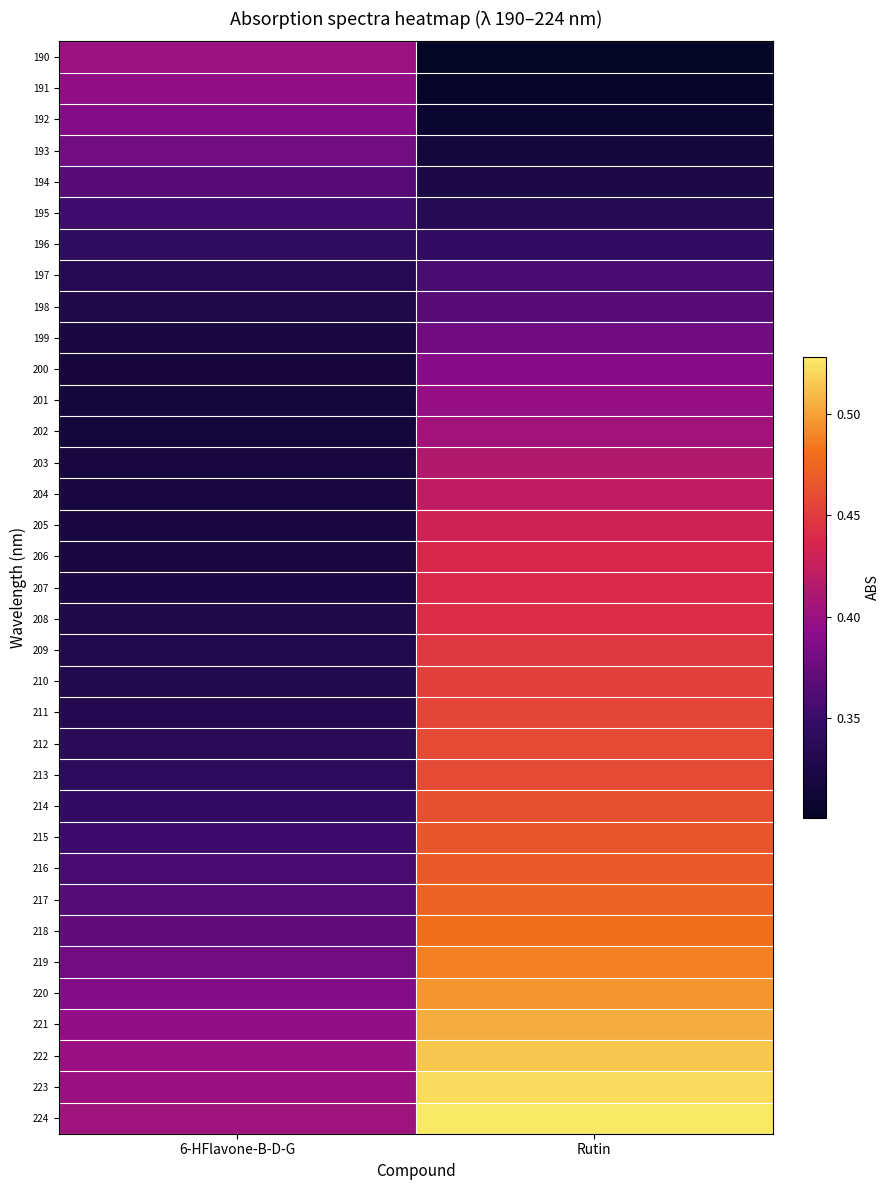

At how many categories does at least one series exceed 0?

2